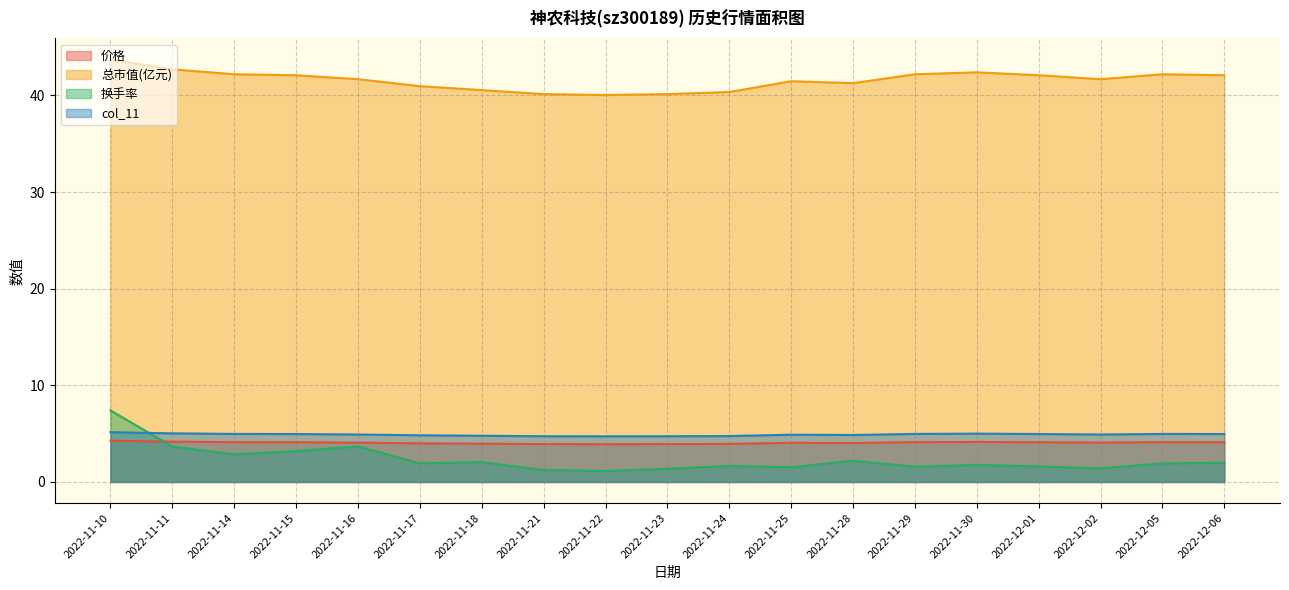

Reading left to right, transcribe all the data shown in this chart.

价格: 4.3	4.2	4.1	4.1	4.1	4.0	4.0	3.9	3.9	3.9	3.9	4.0	4.0	4.1	4.1	4.1	4.1	4.1	4.1
总市值(亿元): 43.7	42.7	42.2	42.1	41.7	41.0	40.5	40.1	40.0	40.1	40.4	41.5	41.3	42.2	42.4	42.1	41.7	42.2	42.1
换手率: 7.4	3.7	2.9	3.2	3.7	1.9	2.0	1.2	1.1	1.4	1.7	1.5	2.2	1.6	1.8	1.6	1.4	1.9	2.0
col_11: 5.2	5.0	5.0	5.0	4.9	4.8	4.8	4.7	4.7	4.7	4.8	4.9	4.9	5.0	5.0	5.0	4.9	5.0	5.0